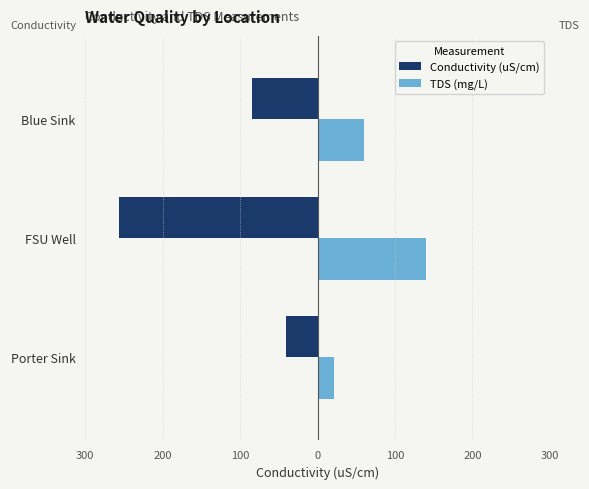

What are all the series names shown in the legend?

Conductivity (uS/cm), TDS (mg/L)